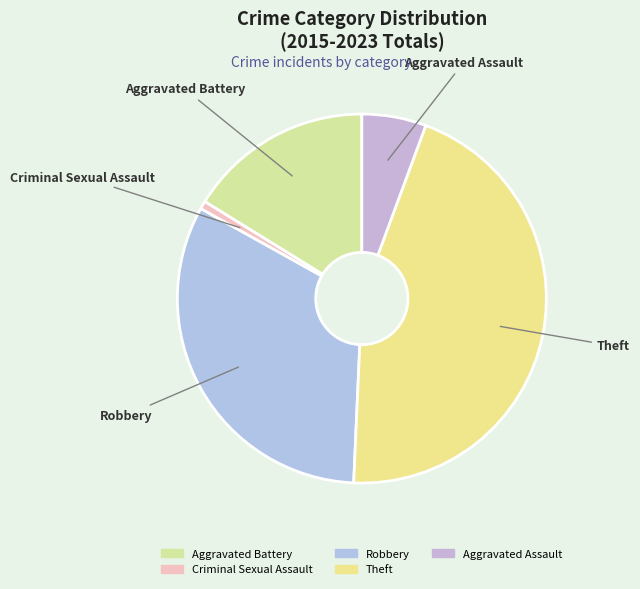

Which has a higher value, Robbery or Aggravated Assault?

Robbery